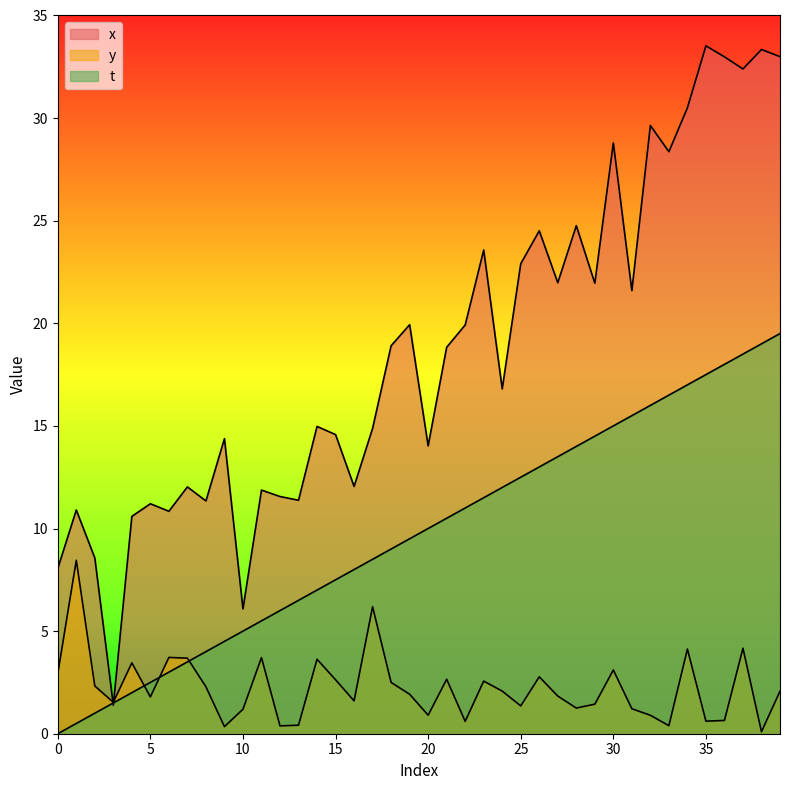

True or false: t and y intersect in this chart.

True